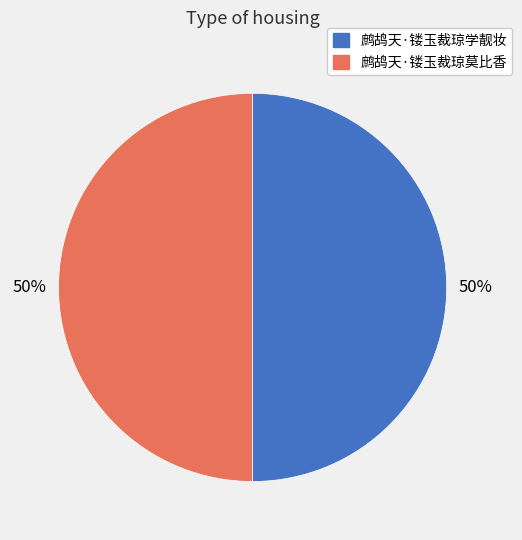

Combined, do 鹧鸪天·镂玉裁琼学靓妆 and 鹧鸪天·镂玉裁琼莫比香 account for over 50%?

Yes